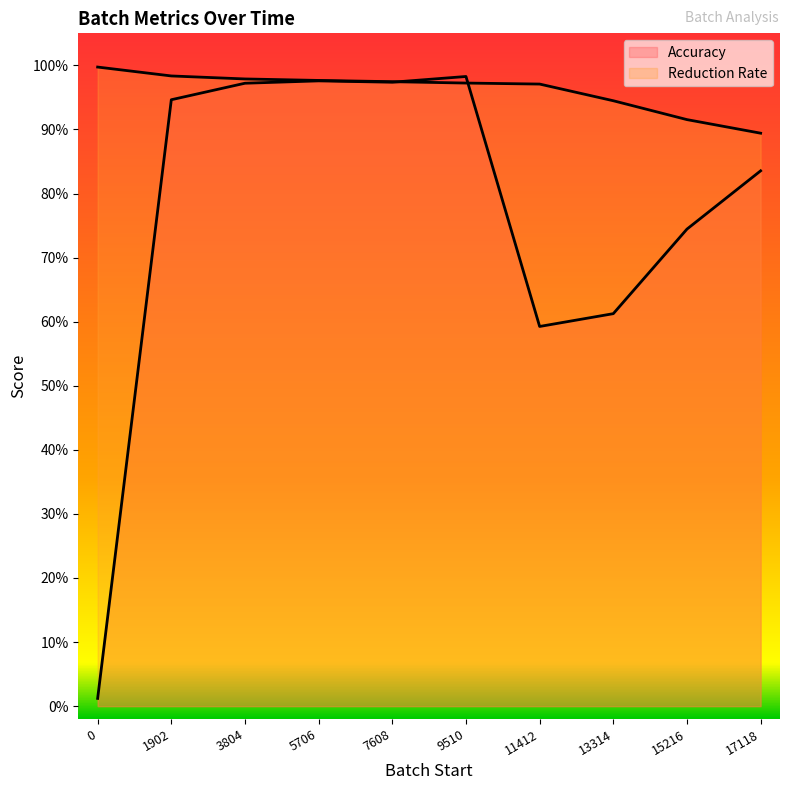

The value of Accuracy at 9510 is 0.3. True or false?

False